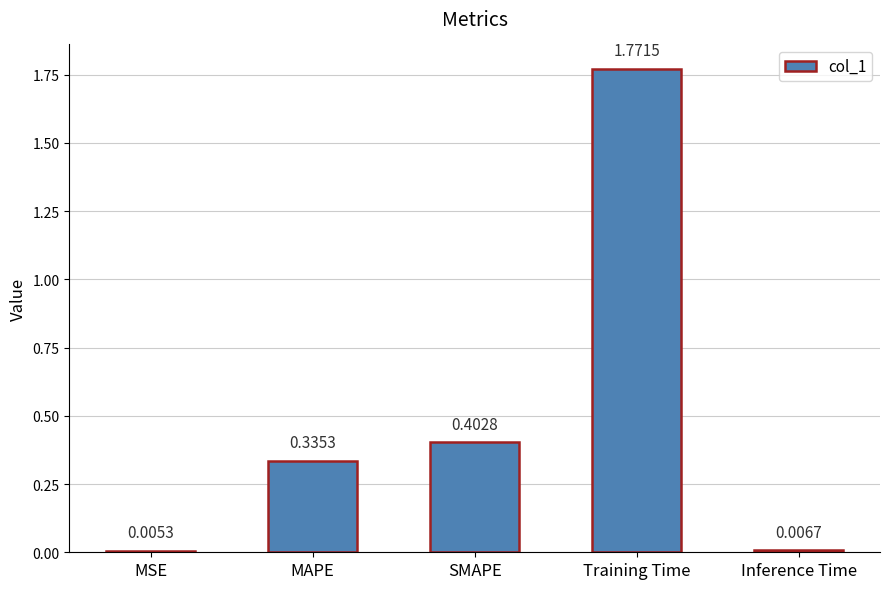

Which label corresponds to the largest value in the chart?

Training Time